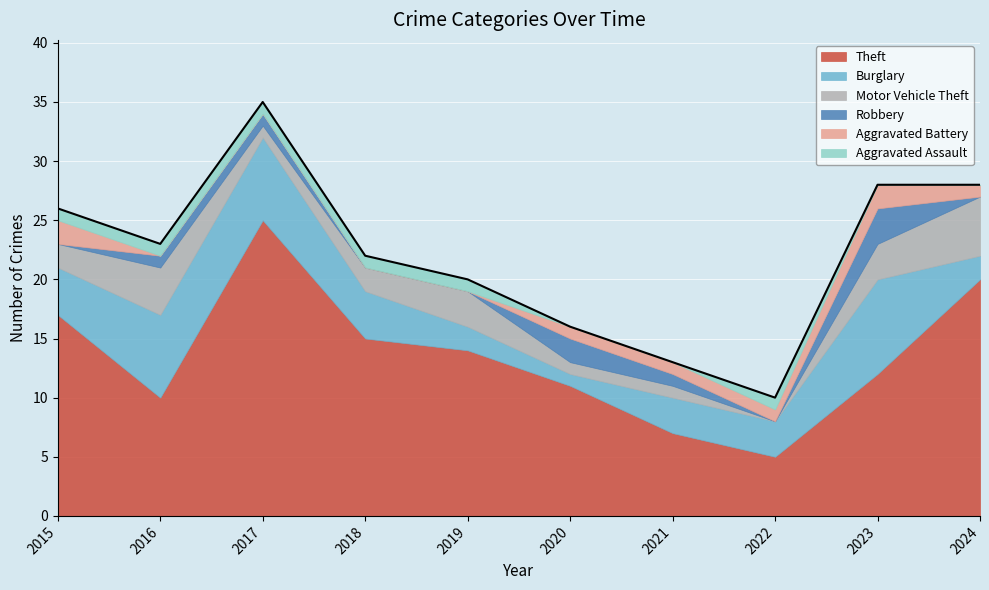

Rank the categories by Robbery value from highest to lowest.

2023, 2020, 2016, 2017, 2021, 2015, 2018, 2019, 2022, 2024